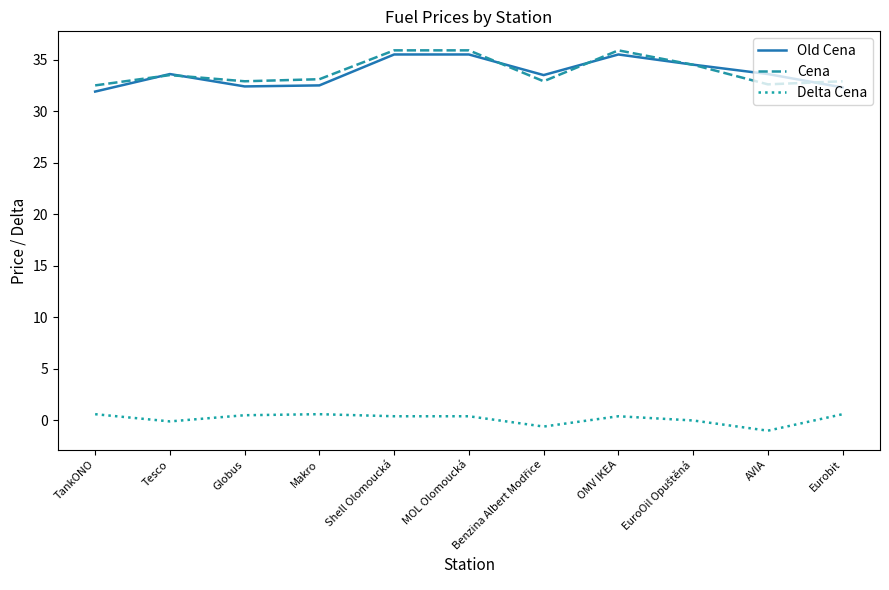

At which label does Cena first exceed 33?

Tesco